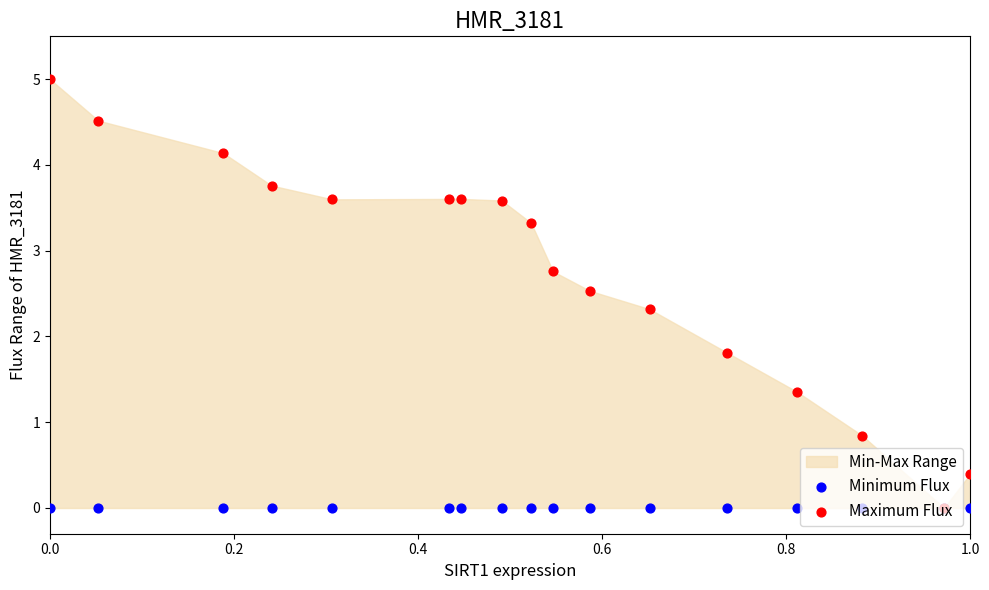

Is the value of Minimum Flux at 0.0 greater than the value of Maximum Flux at 1.0?

No